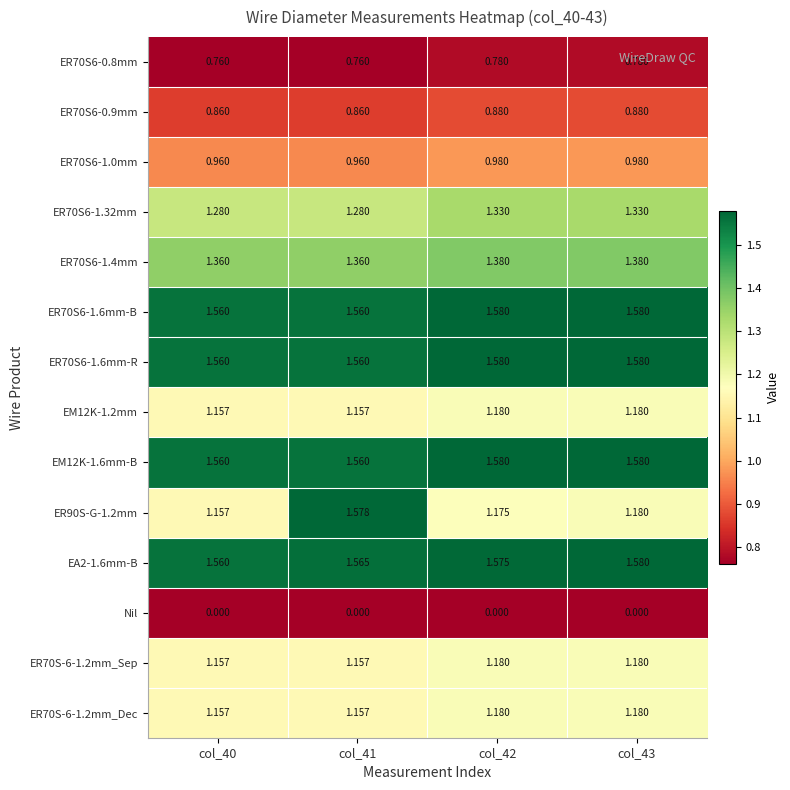

Is the value of ER70S6-0.8mm at col_40 greater than the value of ER70S6-1.4mm at col_43?

No